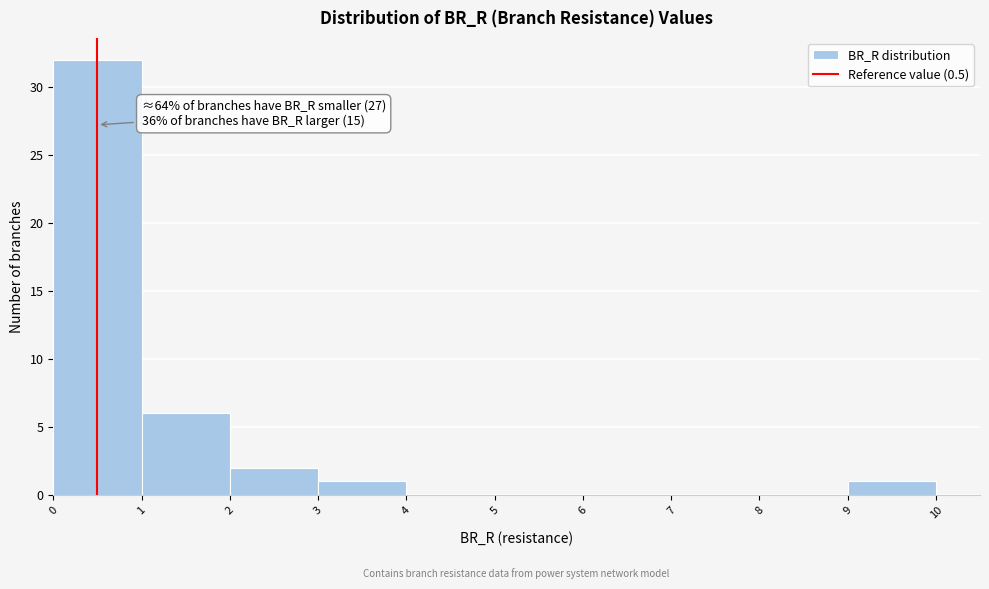

Which range on the x-axis has the tallest bar?

0 to 1